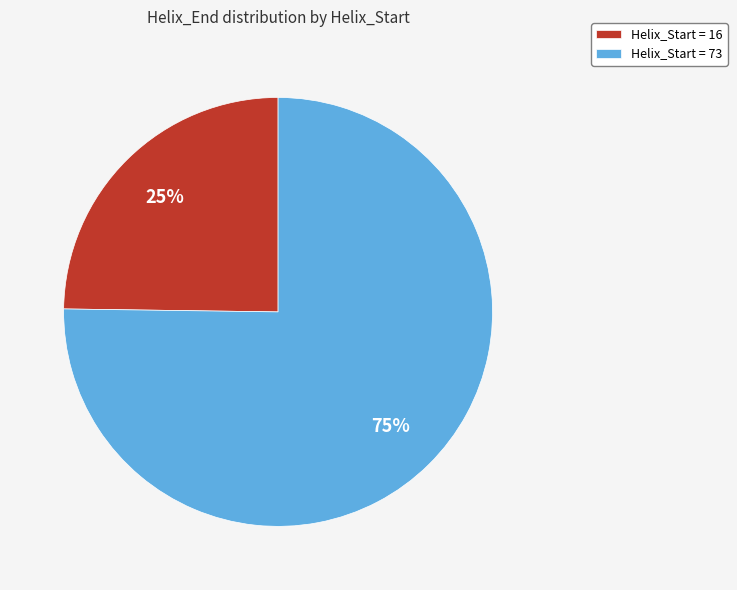

Rank the categories by value from highest to lowest.

Helix_Start = 73, Helix_Start = 16